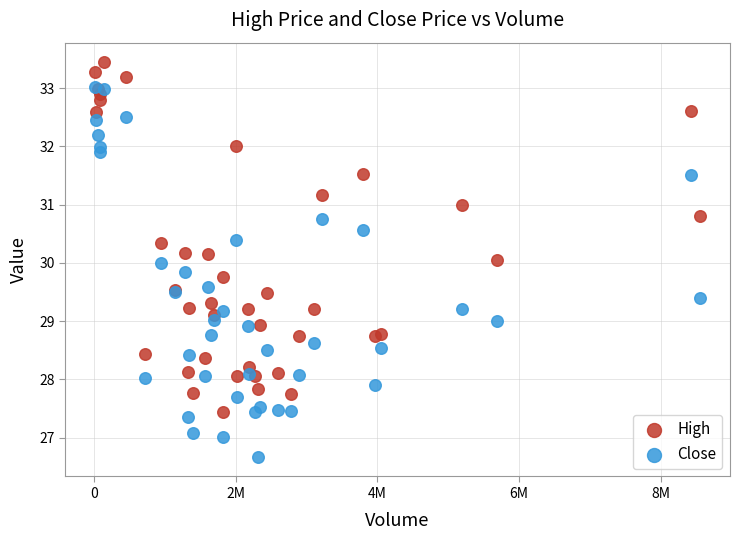

What are all the series names shown in the legend?

High, Close